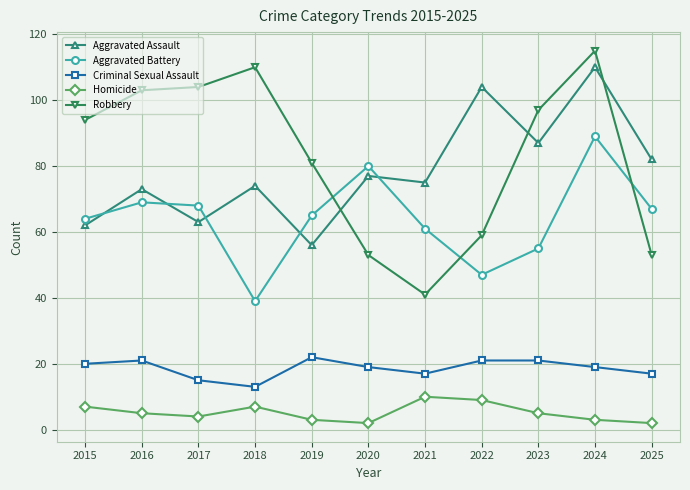

What is the approximate value of Aggravated Assault at 2024?

110